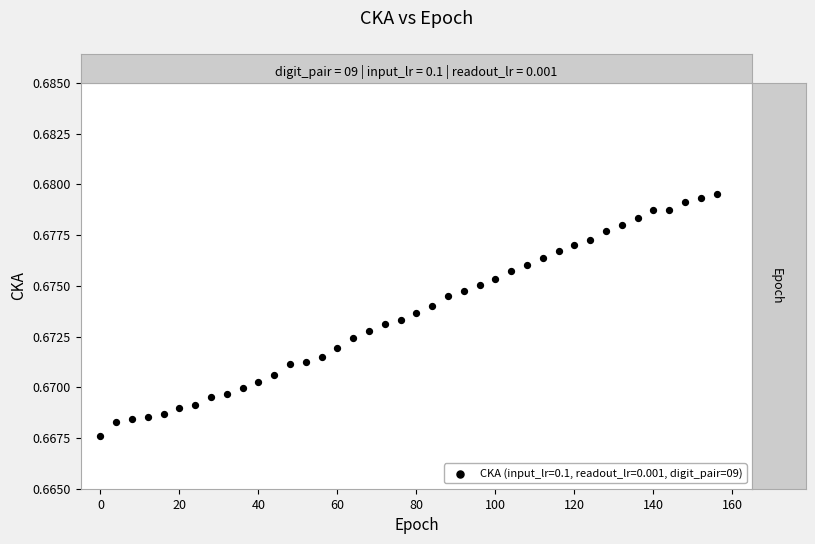

What is the range of X values (max minus min)?

156.0